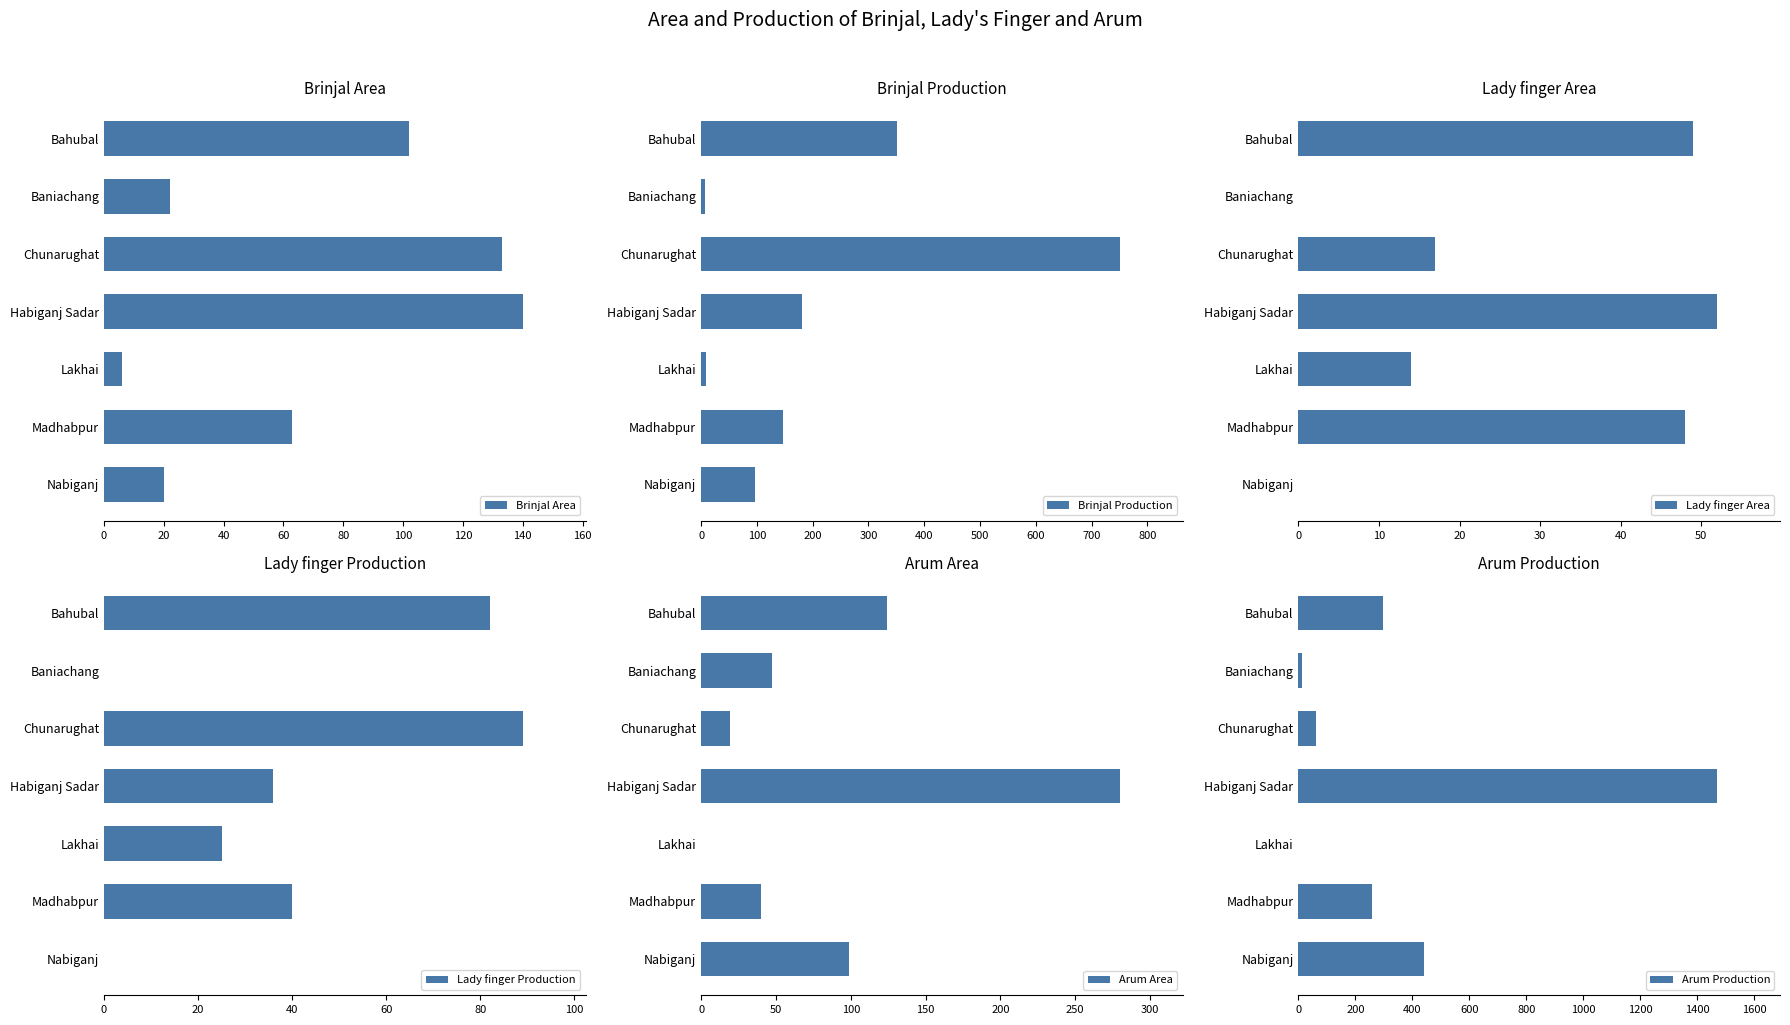

Which series has the largest total across all categories?

Arum Production